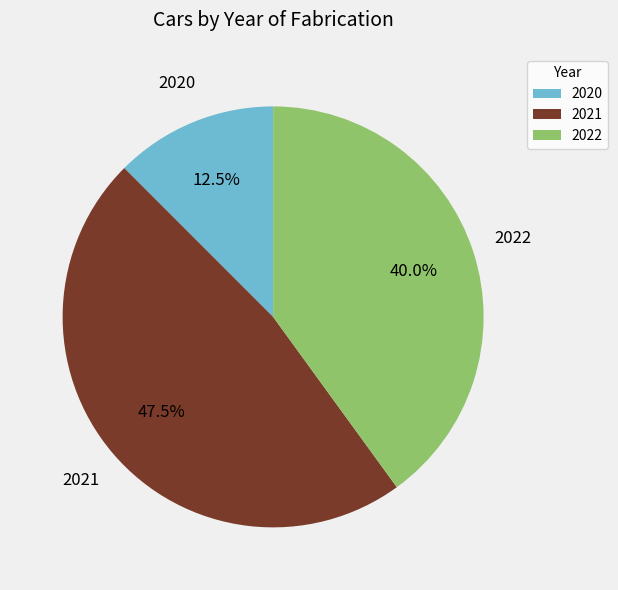

To the nearest percent, what percentage of the pie is 2022?

40%